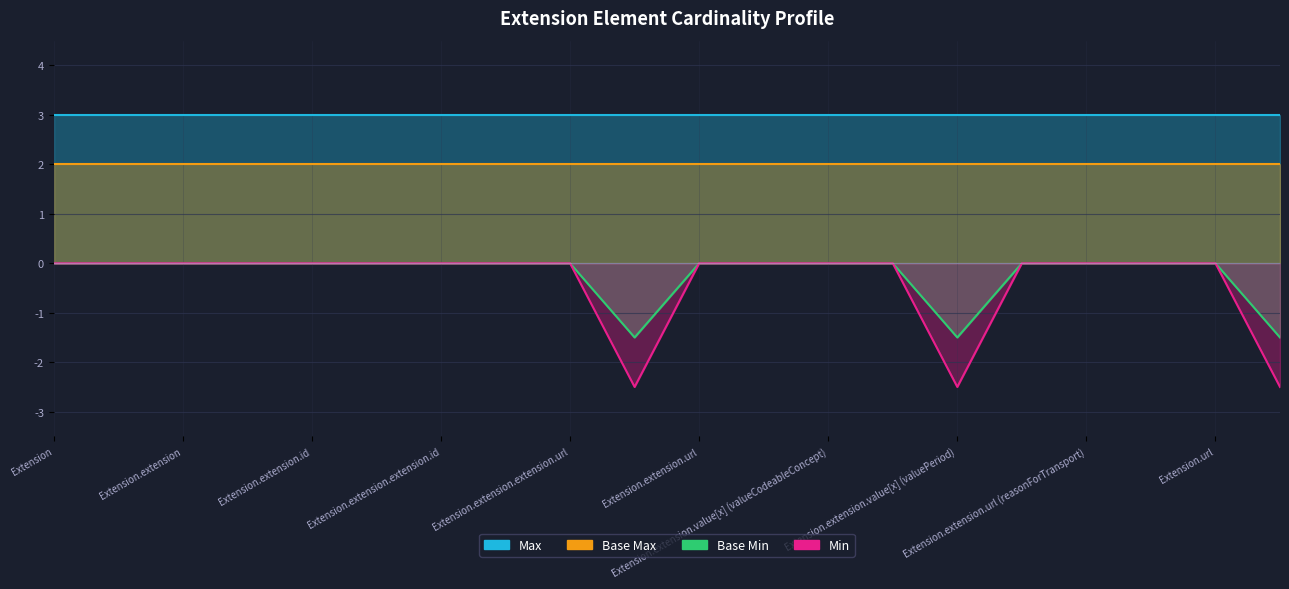

Which series changed the most between Extension.extension.value[x] (valuePeriod) and Extension.url?

Base Min